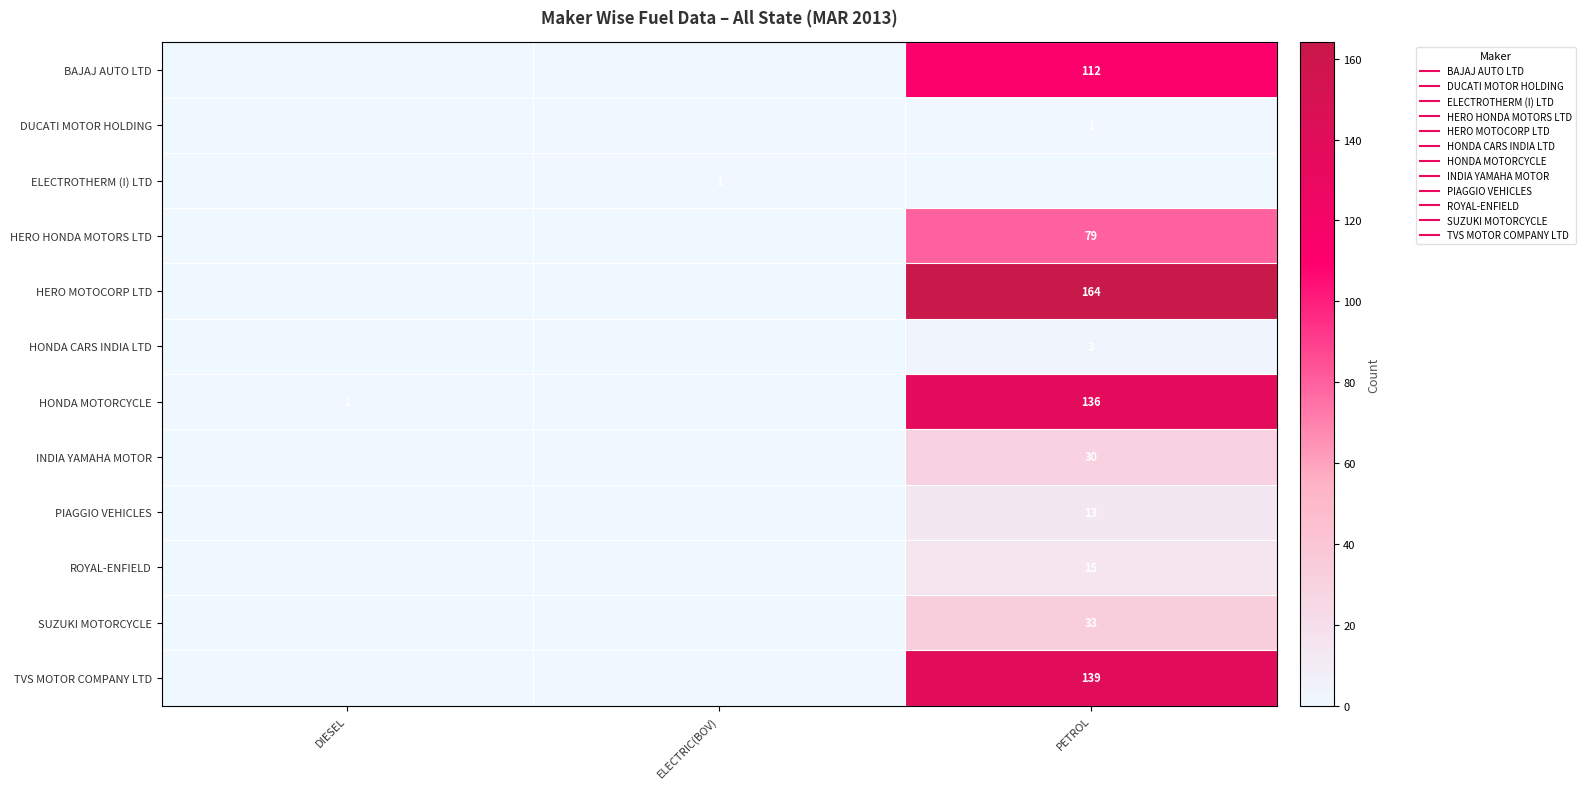

At which category is the sum across all series the highest?

PETROL